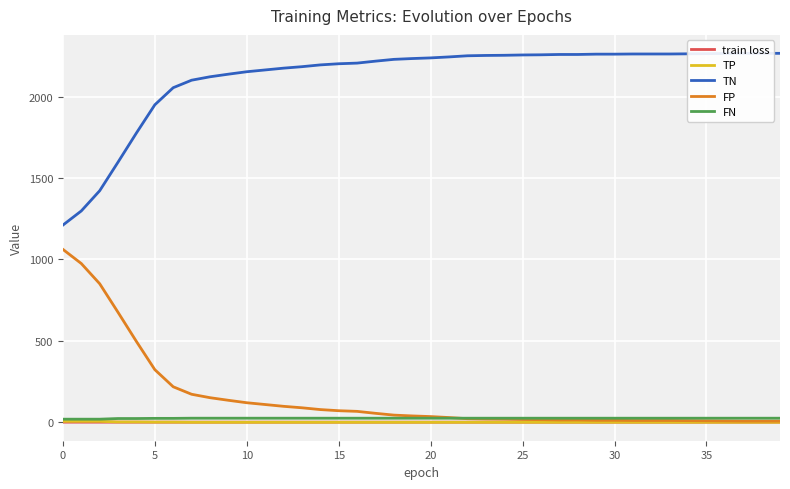

What are all the series names shown in the legend?

train loss, TP, TN, FP, FN